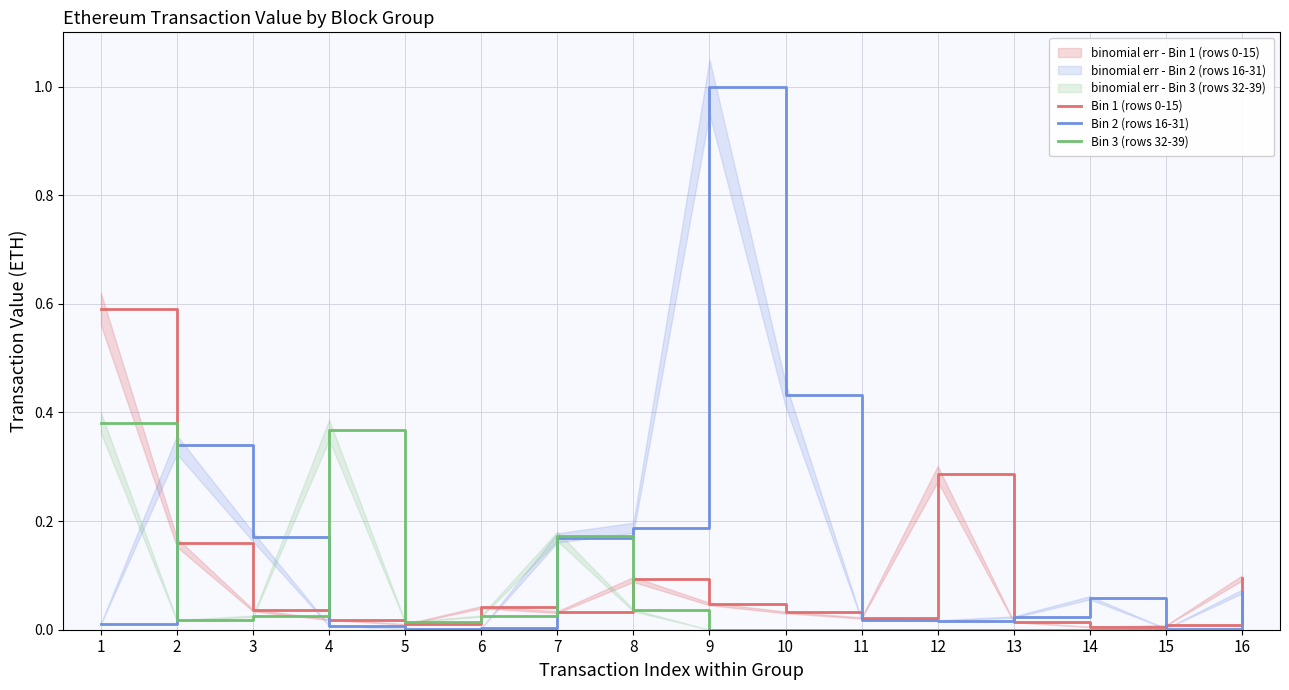

Which series has the largest total across all categories?

Bin 2 (rows 16-31)